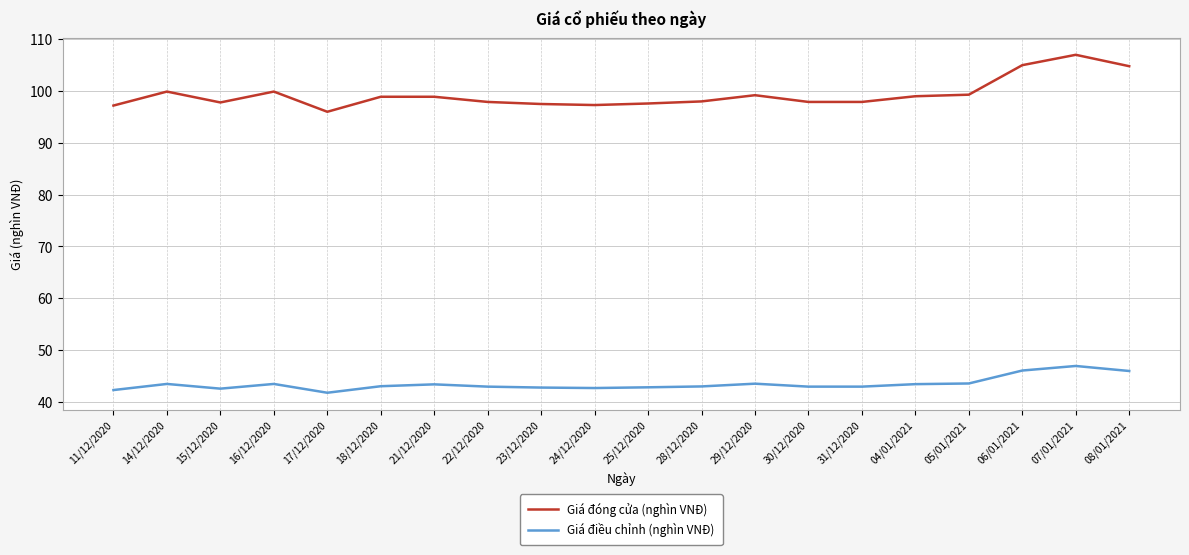

Which series changed the most between 06/01/2021 and 07/01/2021?

Giá đóng cửa (nghìn VNĐ)